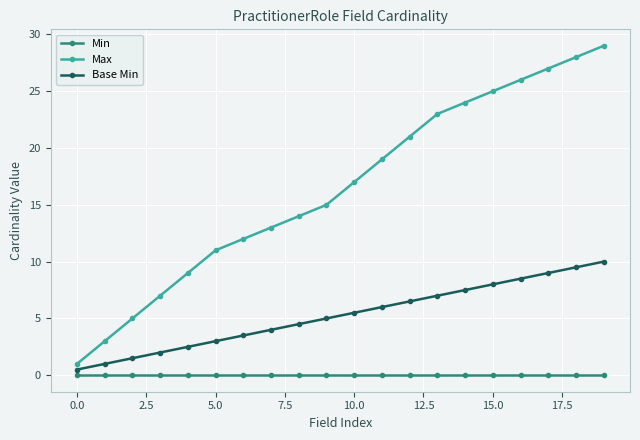

Which series has the largest range (max minus min)?

Max